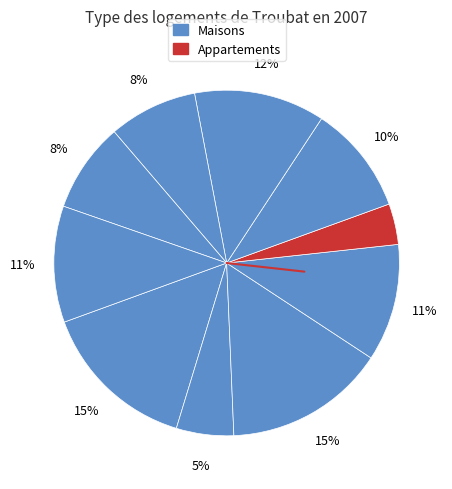

How many slices are in this pie chart?

10